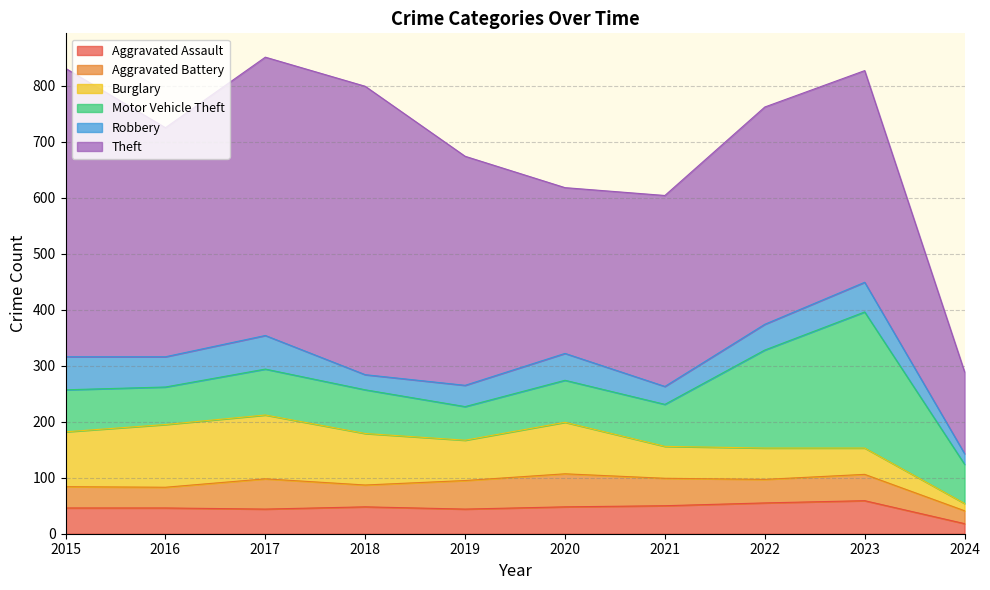

List the series in order of their peak value, highest first.

Theft, Motor Vehicle Theft, Burglary, Robbery, Aggravated Assault, Aggravated Battery